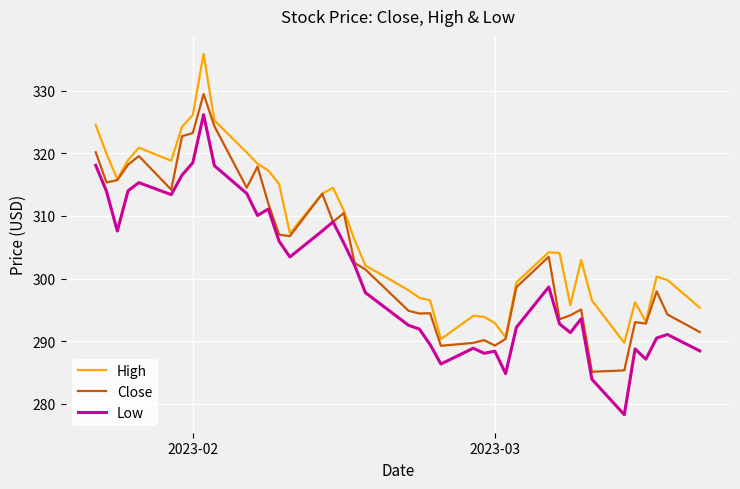

What is the sum of all Low values?

12014.8